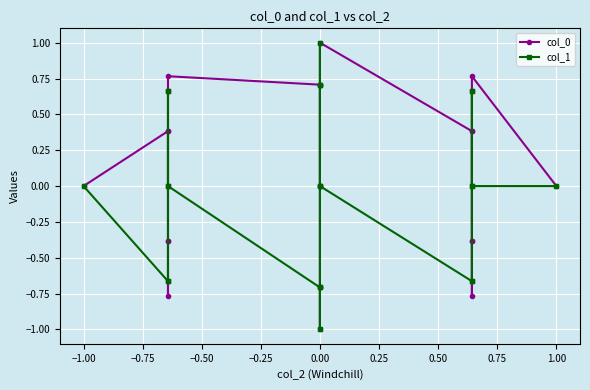

What are all the series names shown in the legend?

col_0, col_1